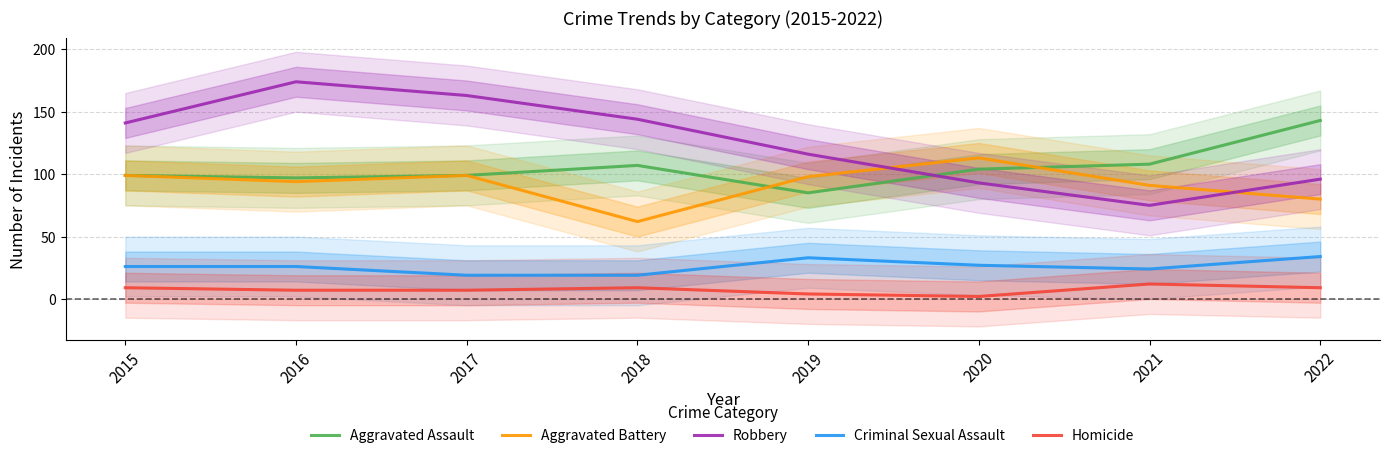

Reading right to left, extract all data points from this chart.

Aggravated Assault: 143	108	104	85	107	99	97	99
Aggravated Battery: 80	91	113	98	62	99	94	99
Robbery: 96	75	93	116	144	163	174	141
Criminal Sexual Assault: 34	24	27	33	19	19	26	26
Homicide: 9	12	2	4	9	7	7	9